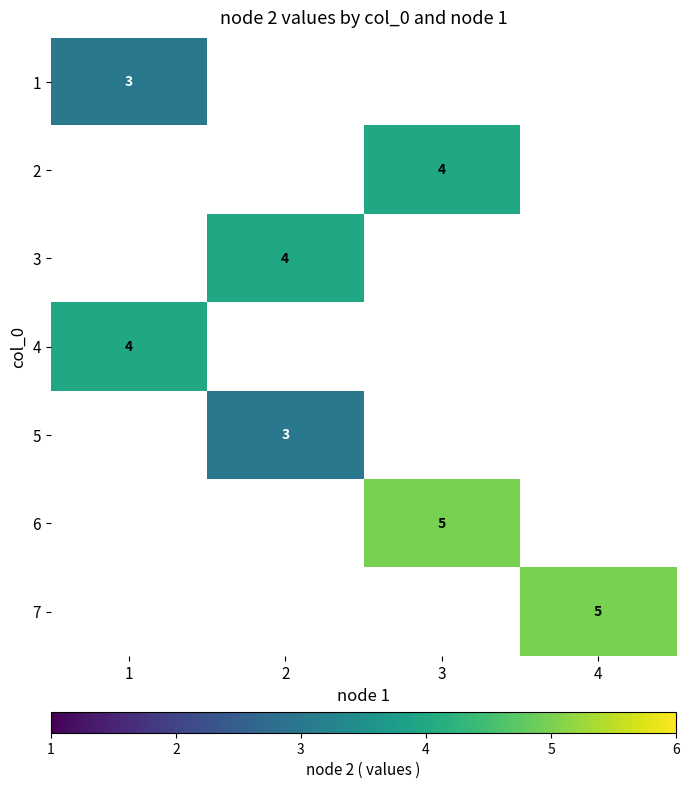

Rank the categories by 2 value from highest to lowest.

1, 2, 3, 4